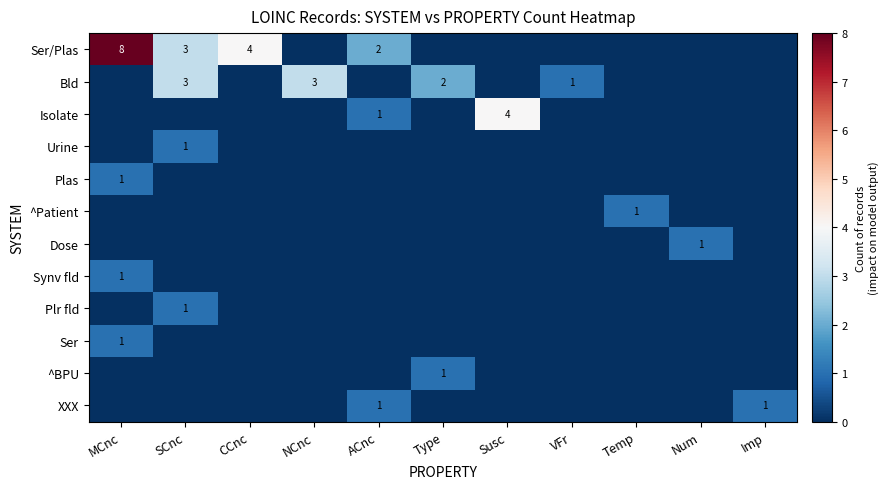

The Bld series shows 1 at VFr. True or false?

True